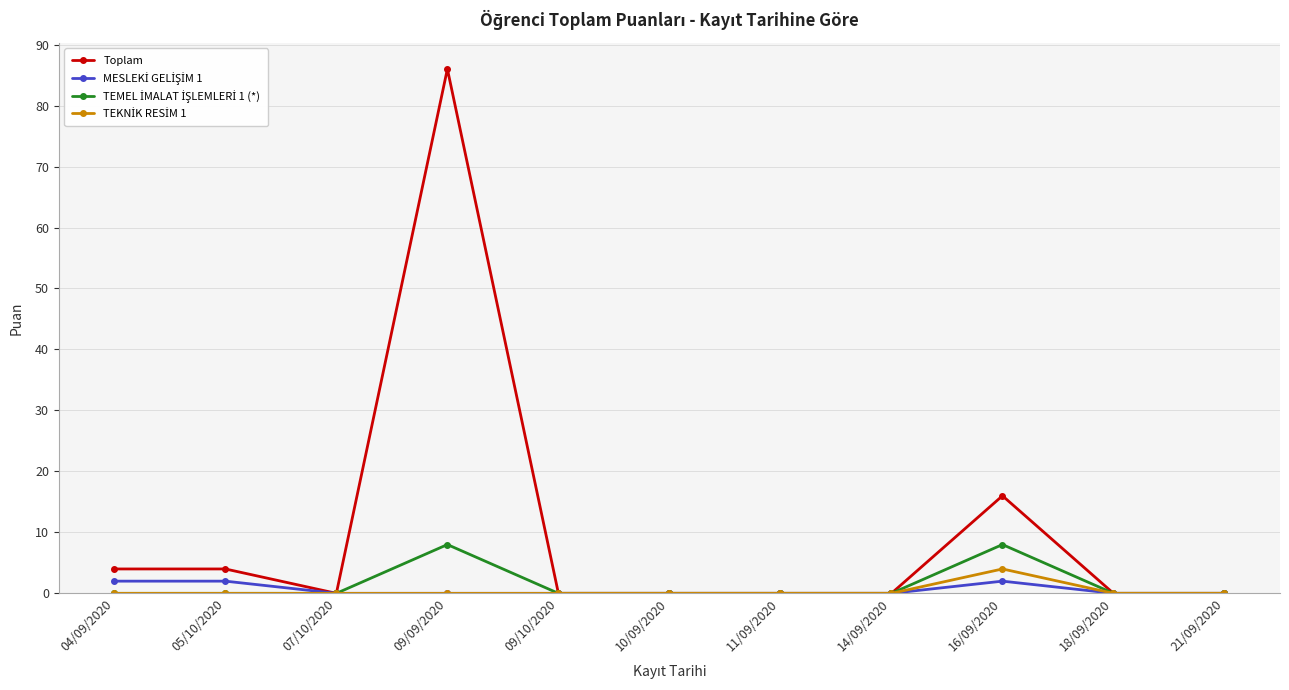

What is the label of the 6th point from the left?

10/09/2020